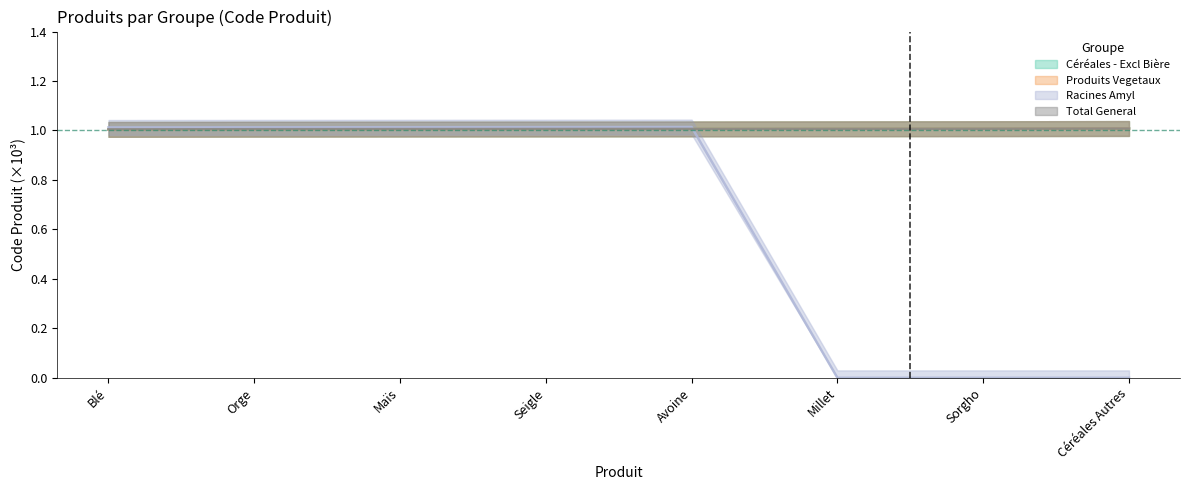

True or false: Total General and Produits Vegetaux cross at least once.

False